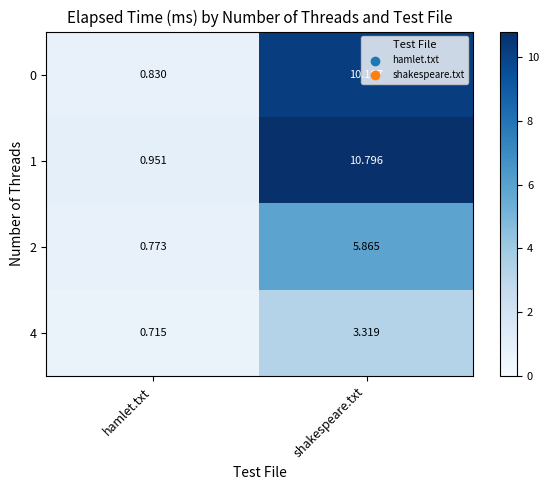

Which category has the lowest value in the 4 series?

hamlet.txt